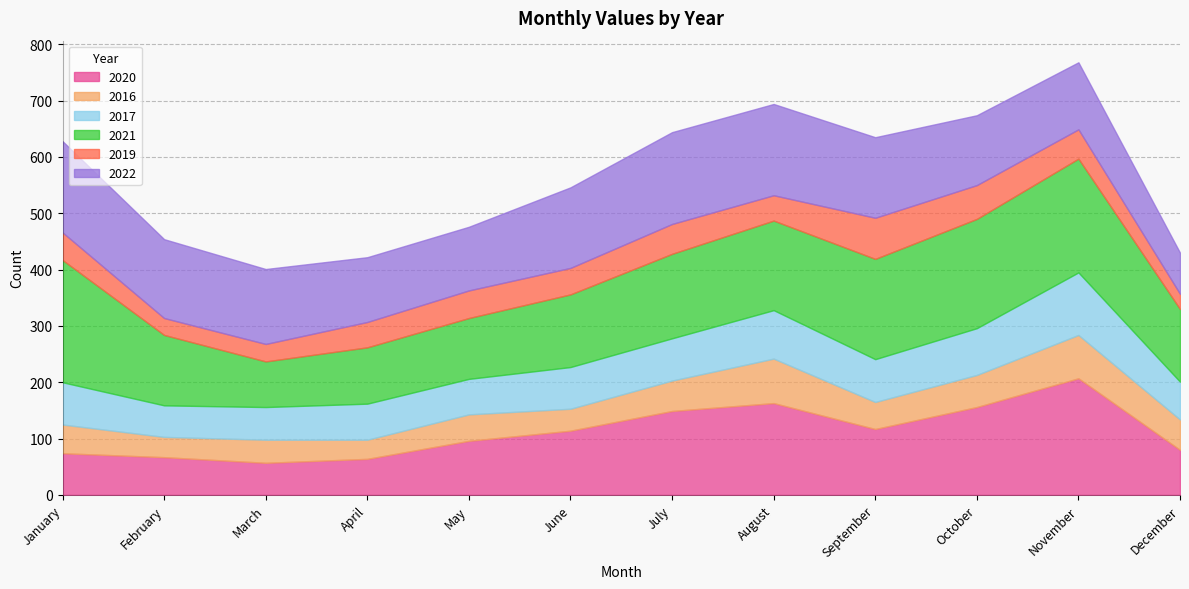

The 2021 series shows 201 at June. True or false?

False